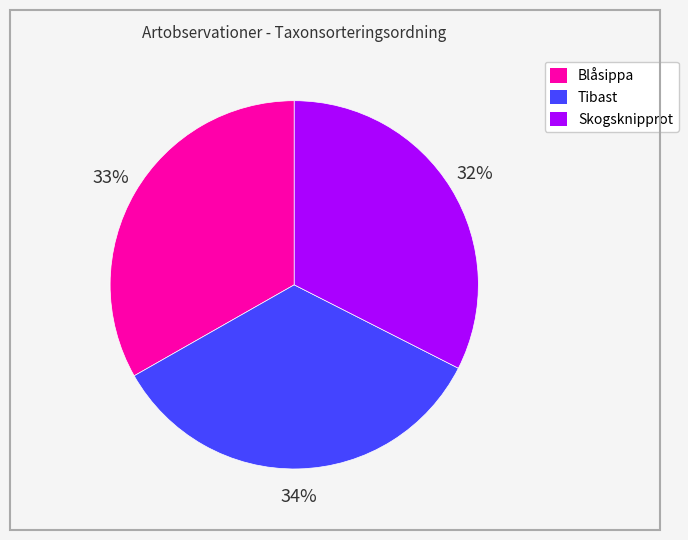

To the nearest percent, what portion does Tibast represent?

34%